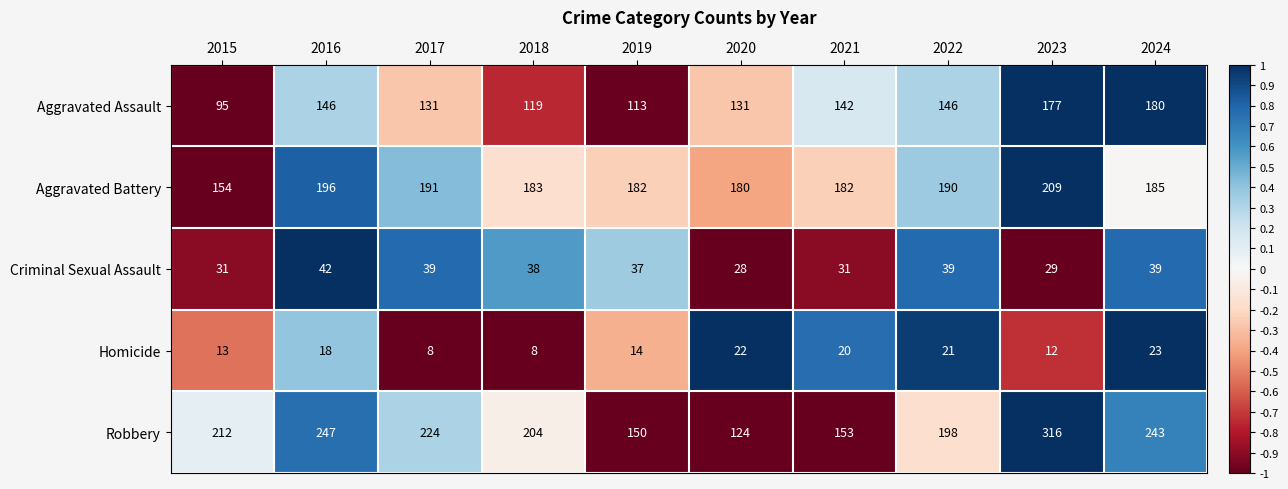

How many categories are shown in the chart?

10